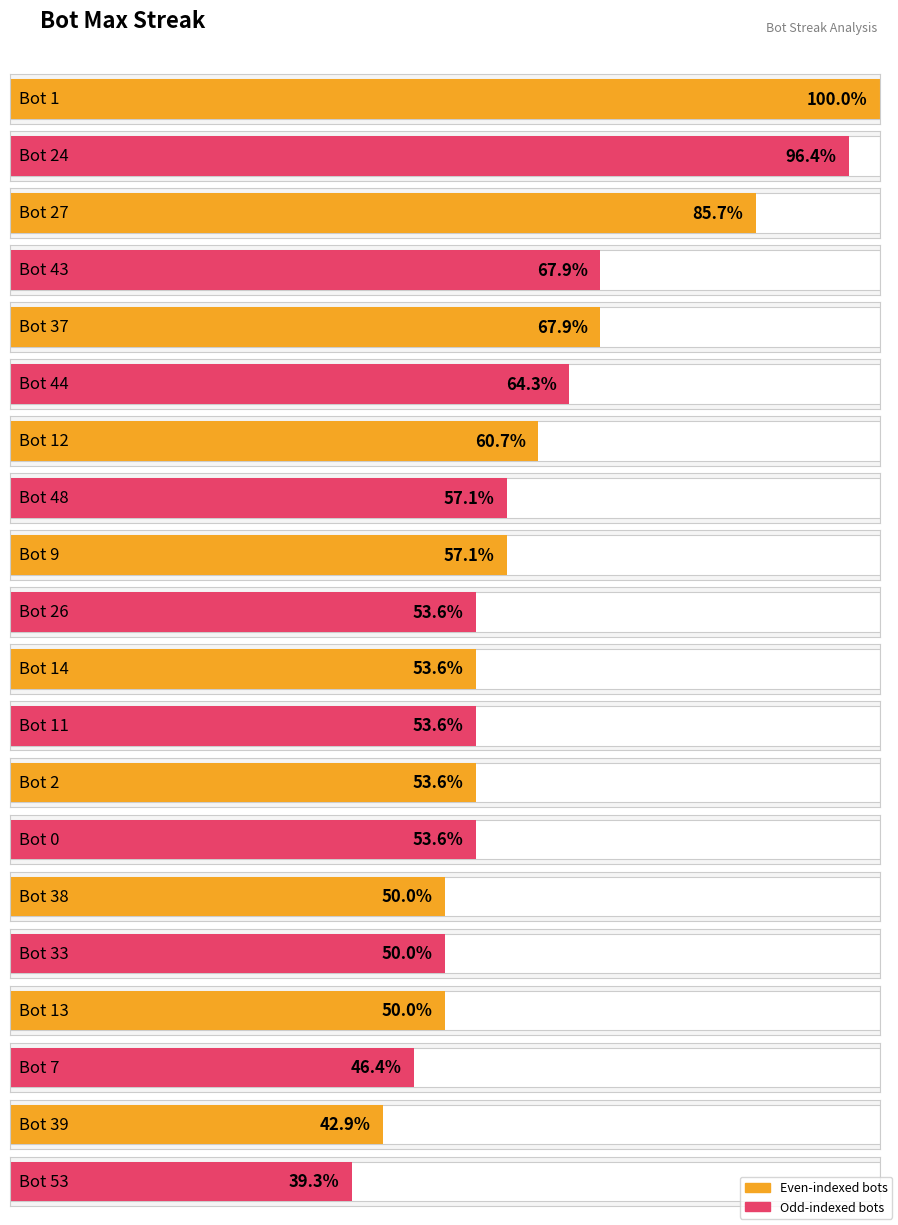

How many bars are there in total?

20